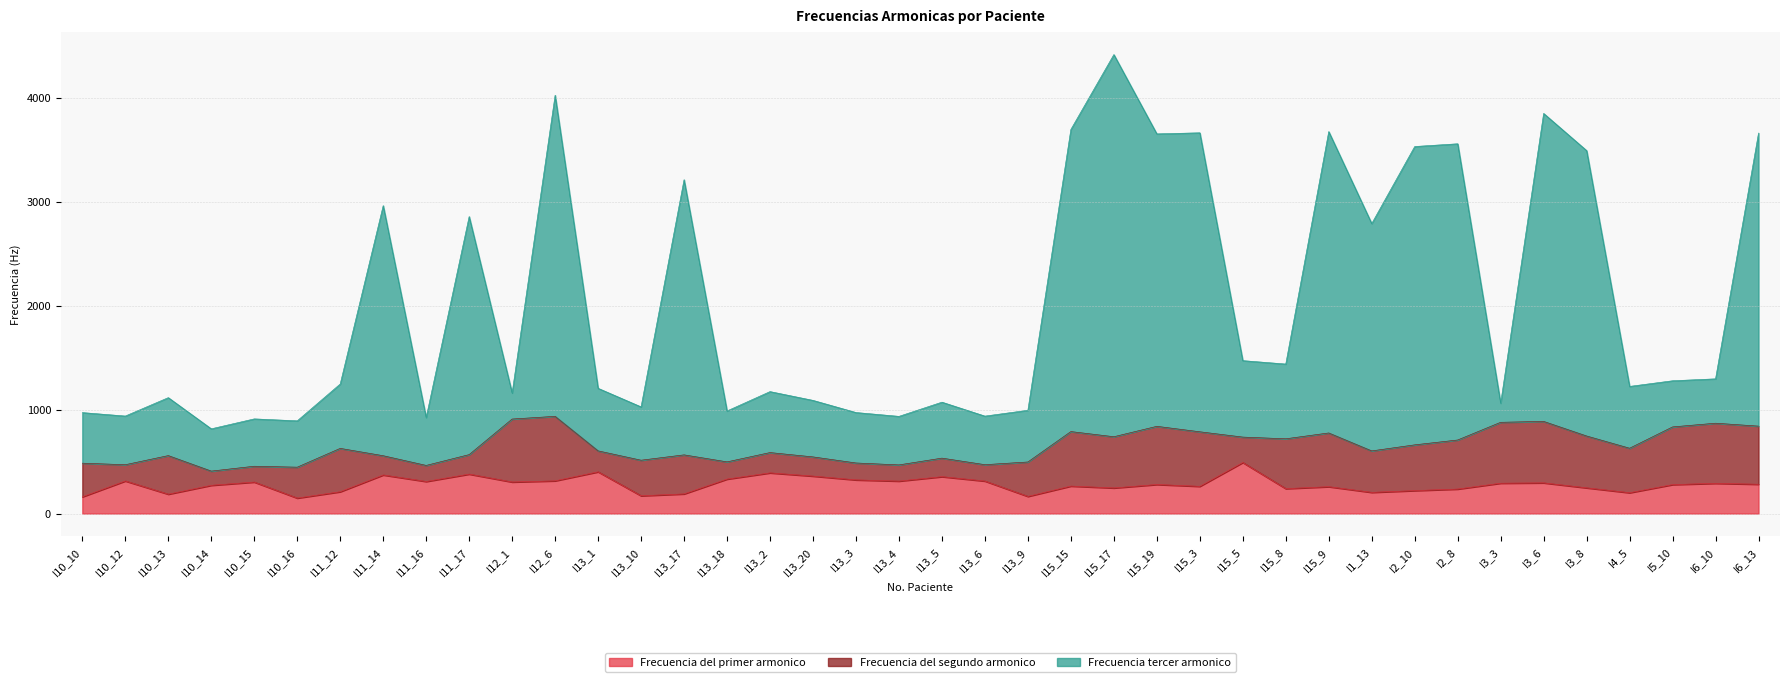

What position from the left is I3_8?

36